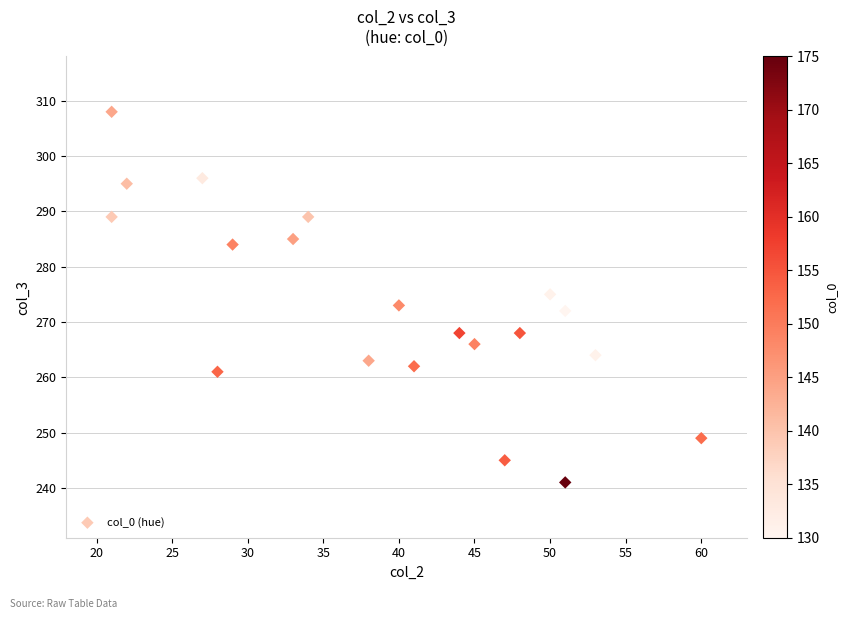

What is the range of X values (max minus min)?

39